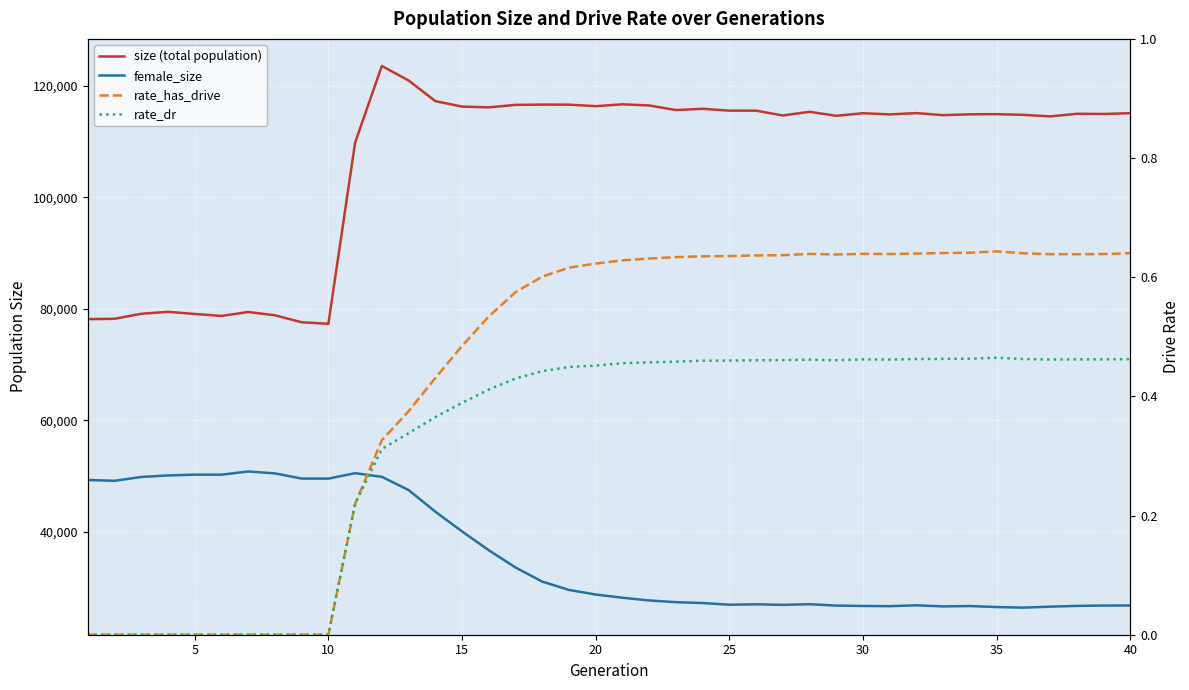

Is the value of rate_dr at 29 greater than the value of female_size at 20?

No